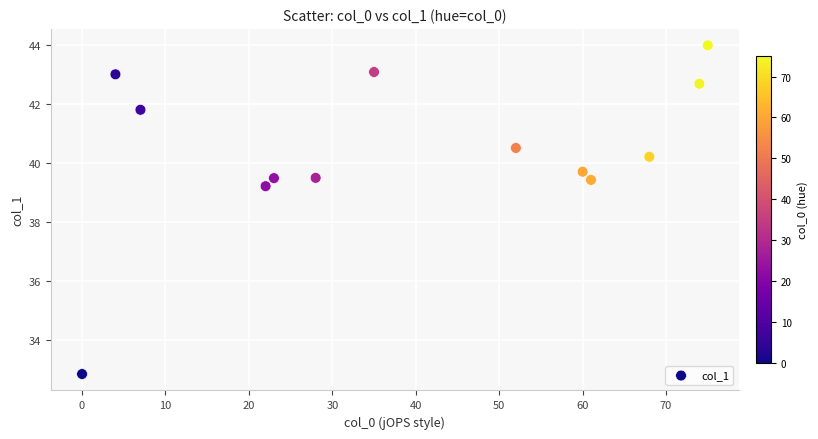

What Y value in the scatter plot is closest to 38?

39.2